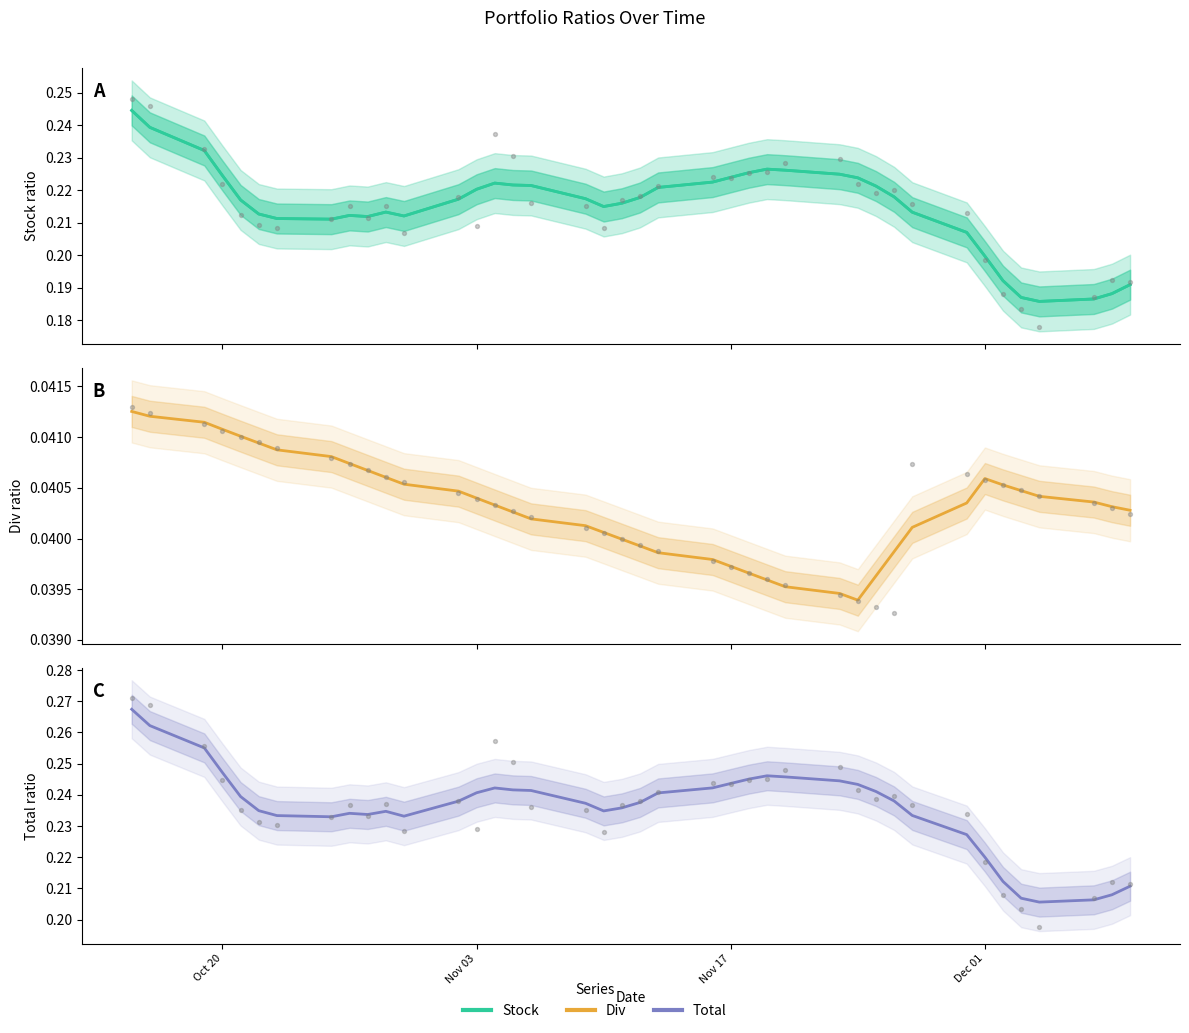

Which series reaches the maximum Y coordinate?

Total